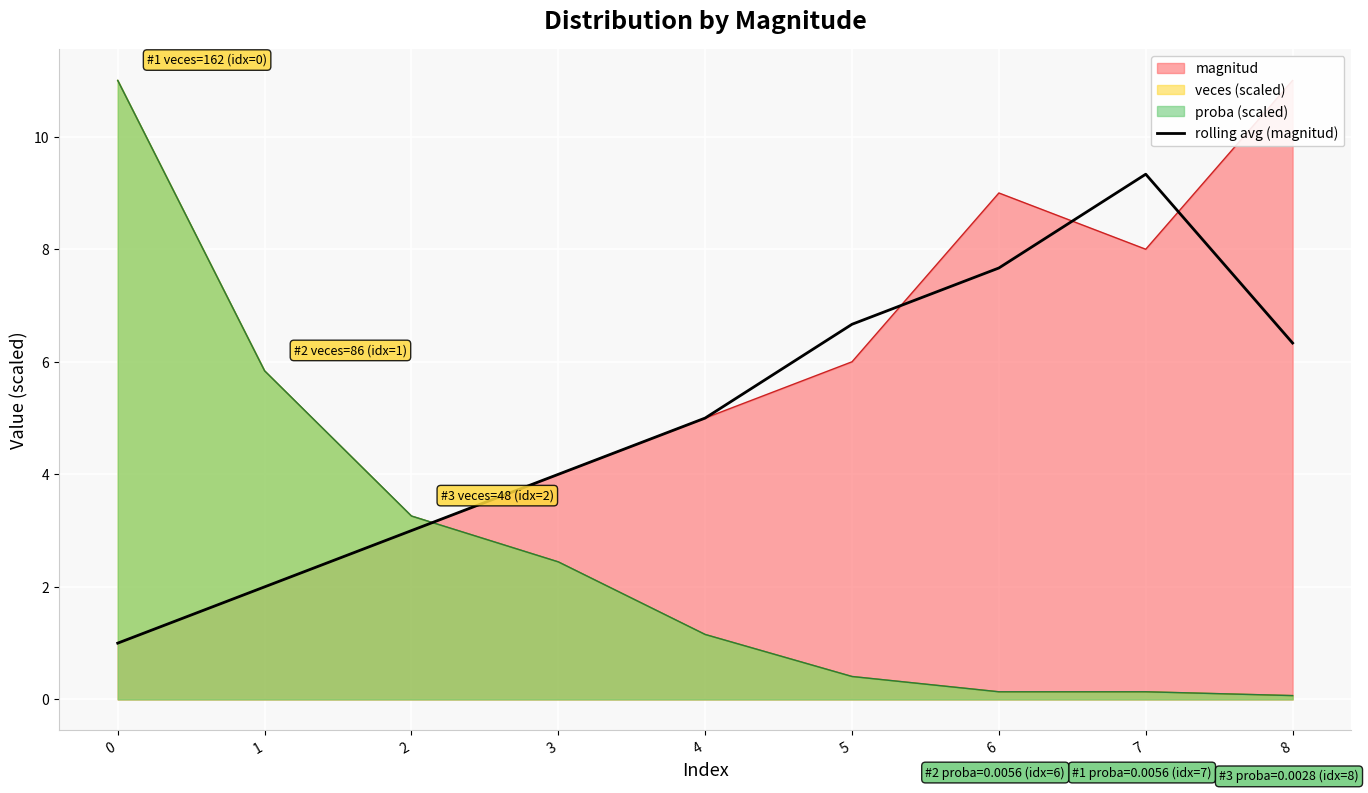

True or false: the data has more than 0 interior local peaks.

True